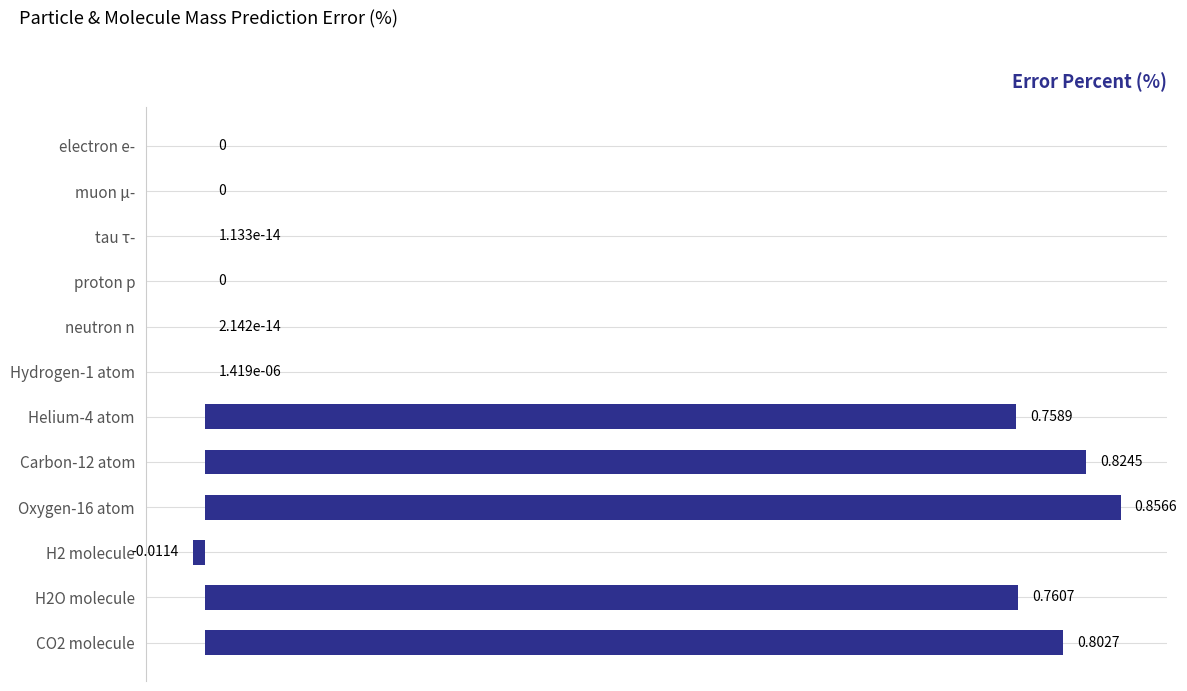

Between CO2 molecule and Carbon-12 atom, which is larger?

Carbon-12 atom